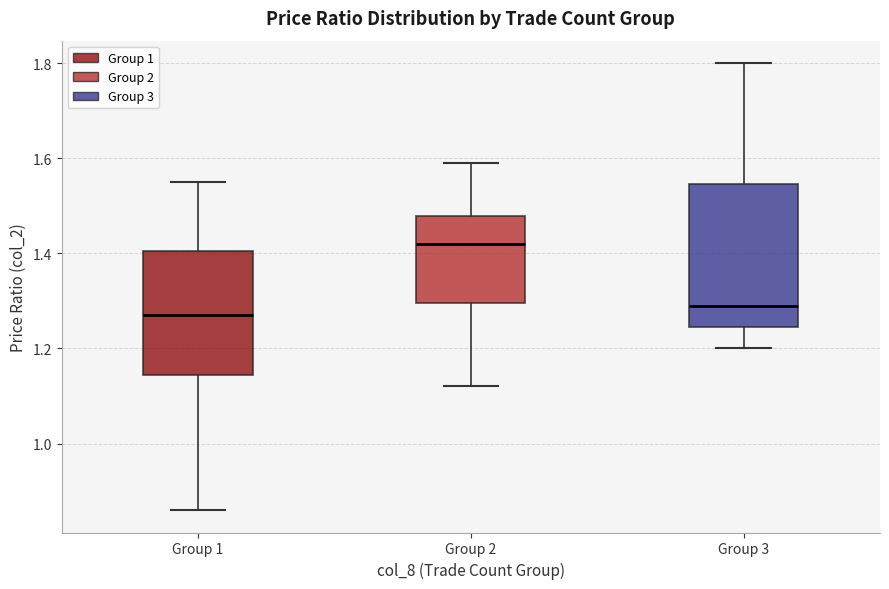

Comparing the boxes themselves (not the whiskers), which one is the tallest?

Group 3